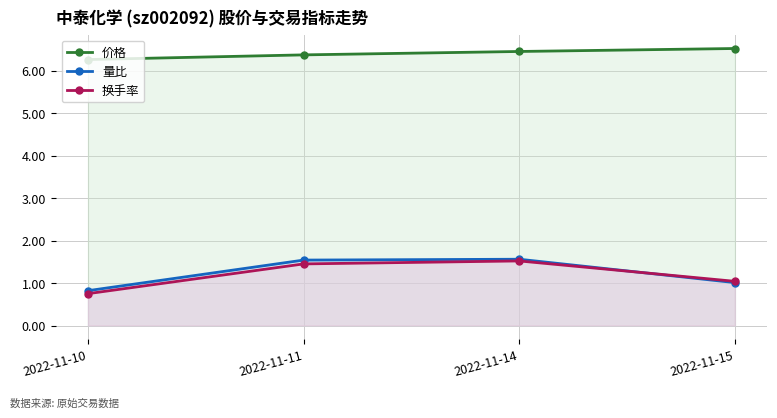

Where does the 量比 series first go above 1?

2022-11-11